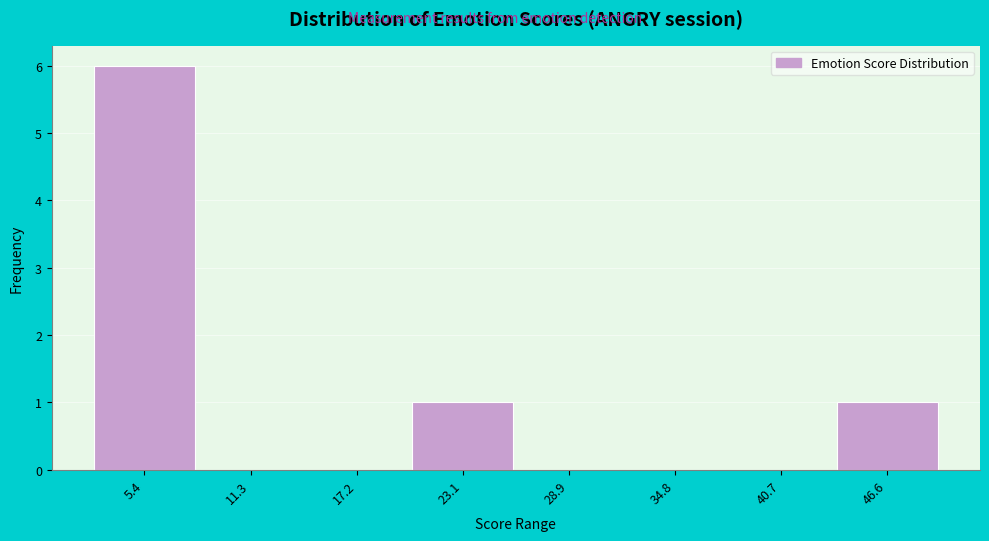

Reading left to right, list every bar in this chart as the range it spans on the x-axis followed by its height. Neither the bar edges nor the heights are printed on the chart, so give them approximately, as read against the axes.

2 to 8: 6
8 to 14: 0
14 to 20: 0
20 to 26: 1
26 to 32: 0
32 to 38: 0
38 to 44: 0
44 to 49: 1